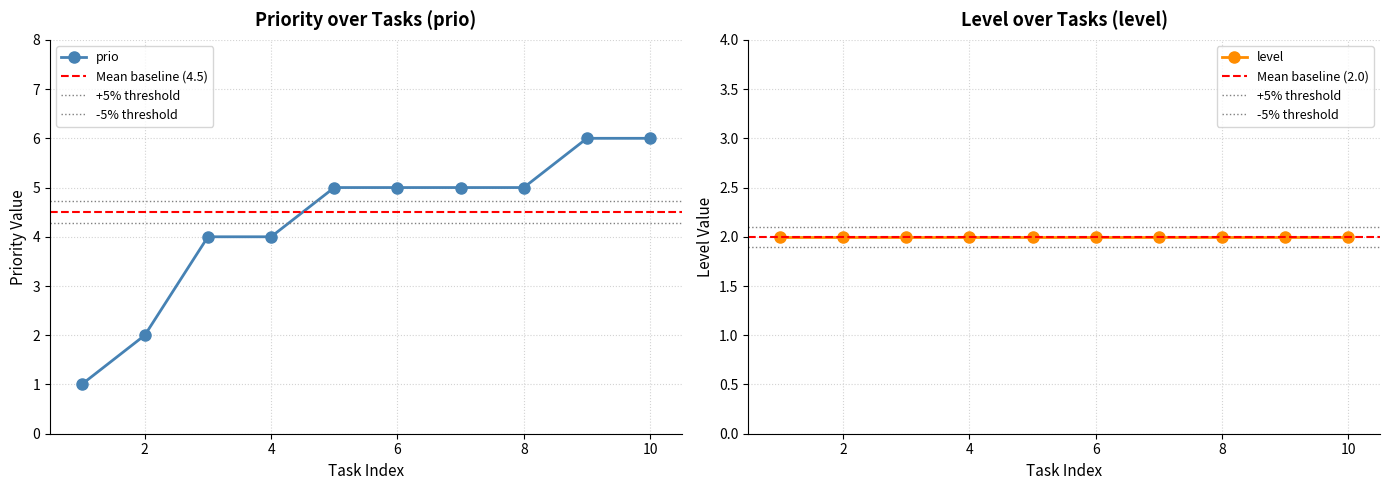

How many values exceed 5?

2